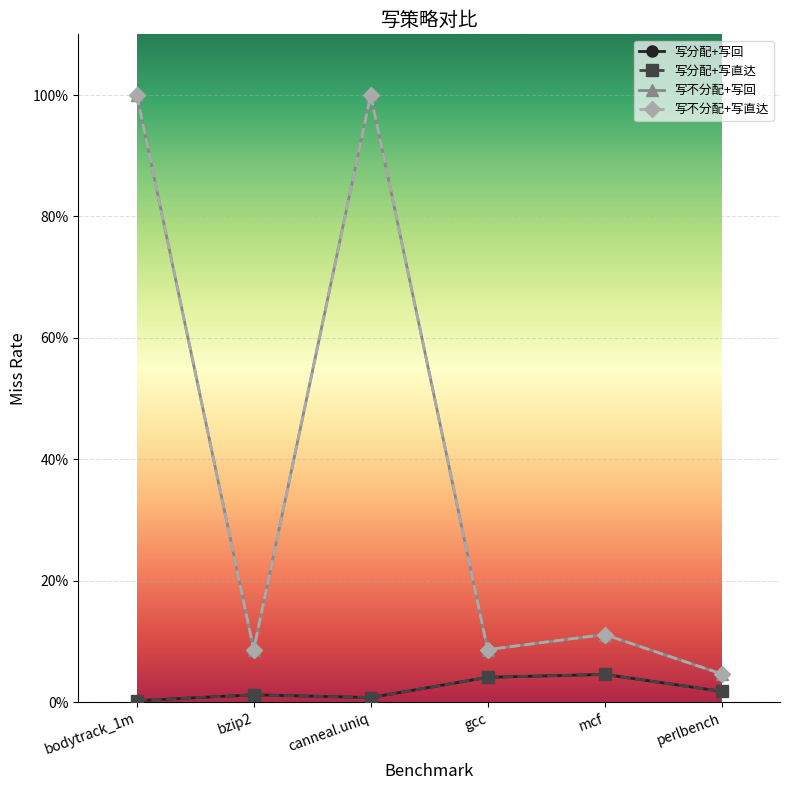

Does the chart have visible grid lines?

Yes